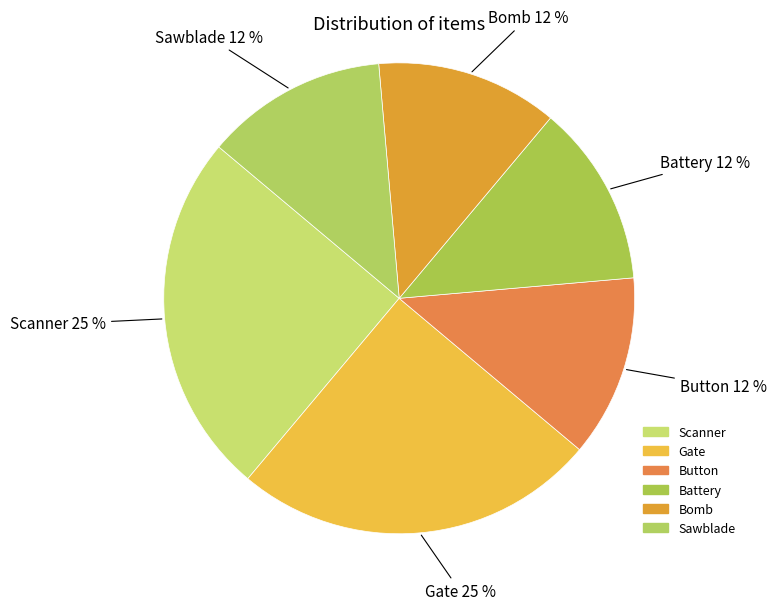

To the nearest percent, what is the average slice percentage?

17%